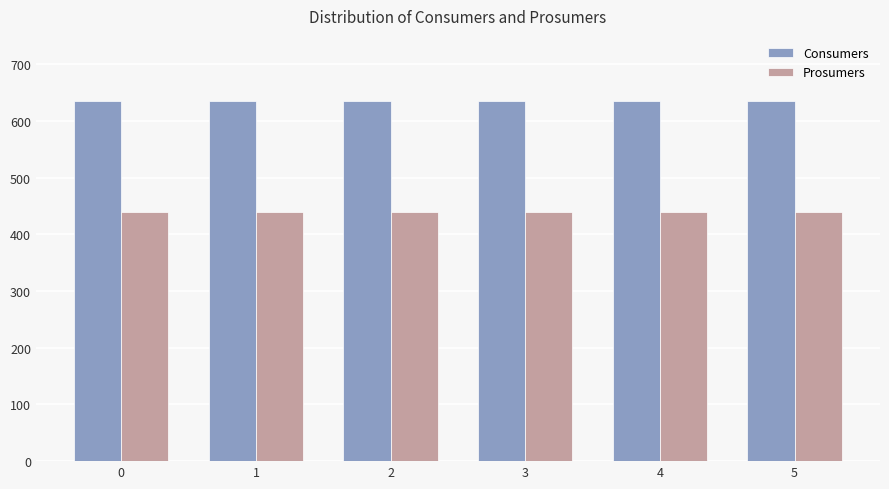

How many categories are shown in the chart?

6